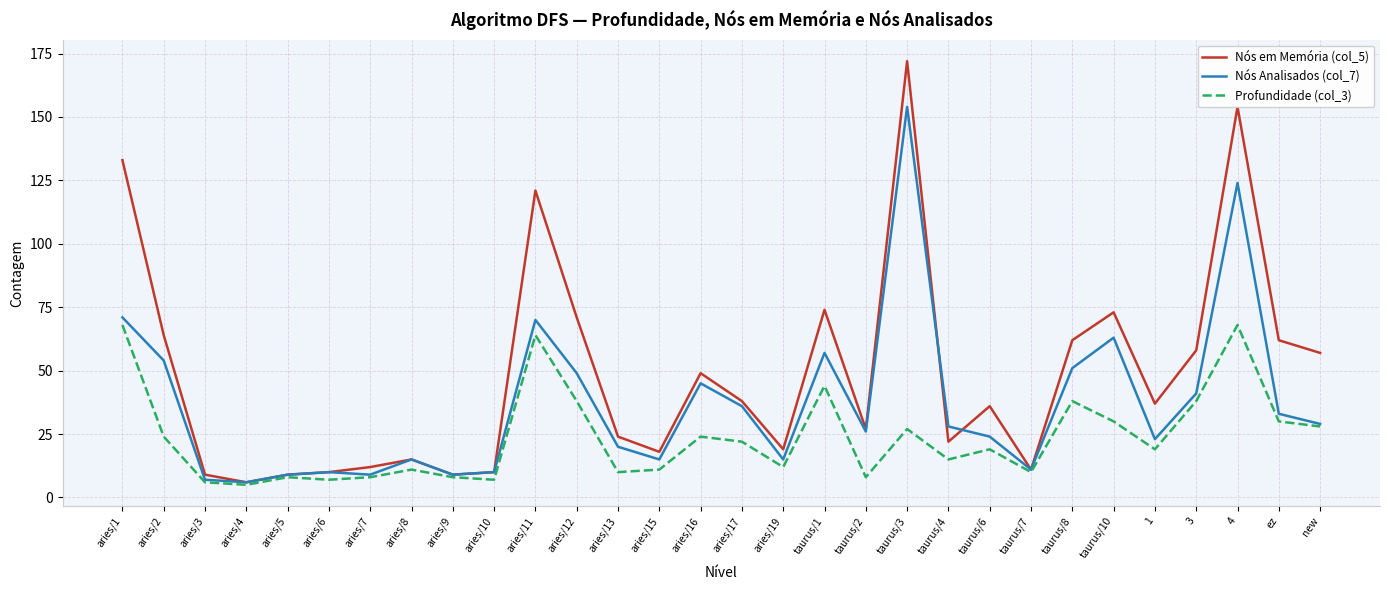

Reading left to right, what are all the values shown in this chart?

Nós em Memória (col_5): aries/1=133	aries/2=64	aries/3=9	aries/4=6	aries/5=9	aries/6=10	aries/7=12	aries/8=15	aries/9=9	aries/10=10	aries/11=121	aries/12=71	aries/13=24	aries/15=18	aries/16=49	aries/17=38	aries/19=19	taurus/1=74	taurus/2=27	taurus/3=172	taurus/4=22	taurus/6=36	taurus/7=11	taurus/8=62	taurus/10=73	1=37	3=58	4=154	ez=62	new=57
Nós Analisados (col_7): aries/1=71	aries/2=54	aries/3=7	aries/4=6	aries/5=9	aries/6=10	aries/7=9	aries/8=15	aries/9=9	aries/10=10	aries/11=70	aries/12=49	aries/13=20	aries/15=15	aries/16=45	aries/17=36	aries/19=15	taurus/1=57	taurus/2=26	taurus/3=154	taurus/4=28	taurus/6=24	taurus/7=11	taurus/8=51	taurus/10=63	1=23	3=41	4=124	ez=33	new=29
Profundidade (col_3): aries/1=68	aries/2=24	aries/3=6	aries/4=5	aries/5=8	aries/6=7	aries/7=8	aries/8=11	aries/9=8	aries/10=7	aries/11=64	aries/12=38	aries/13=10	aries/15=11	aries/16=24	aries/17=22	aries/19=12	taurus/1=44	taurus/2=8	taurus/3=27	taurus/4=15	taurus/6=19	taurus/7=10	taurus/8=38	taurus/10=30	1=19	3=38	4=68	ez=30	new=28